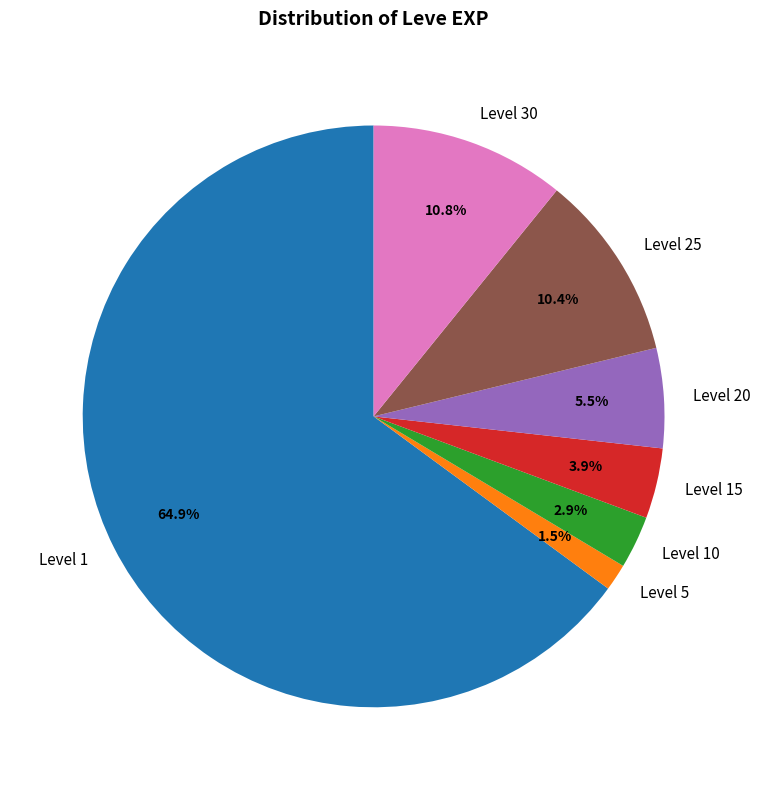

Which category has the biggest portion of the pie?

Level 1